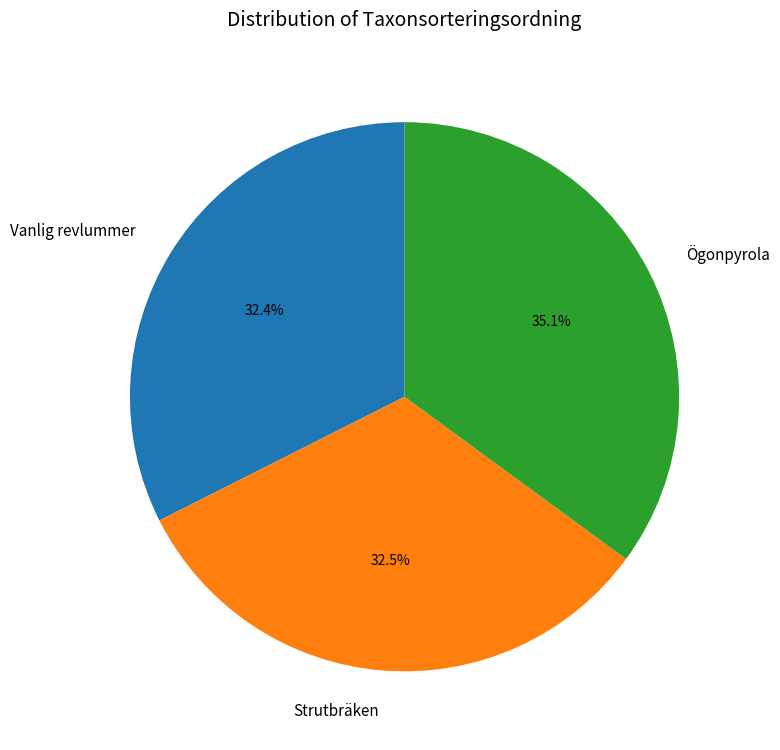

To the nearest percent, what is the combined percentage of Ögonpyrola and Strutbräken?

68%